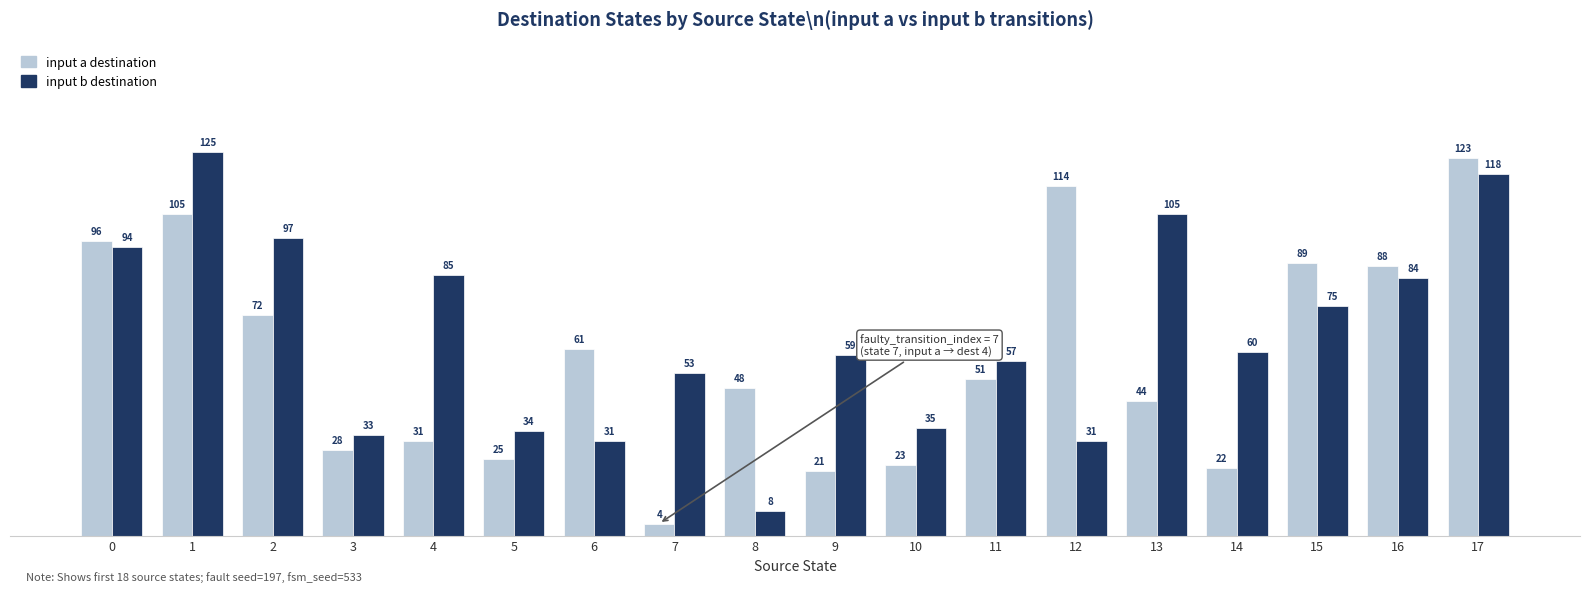

What is the difference between the highest and lowest values at 2?

25